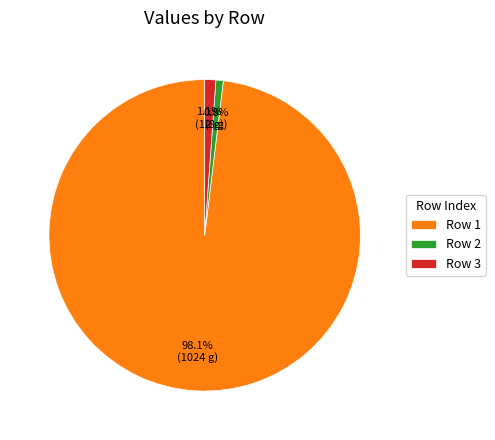

Approximately how many times larger is the value at Row 2 compared to Row 3?

0.7